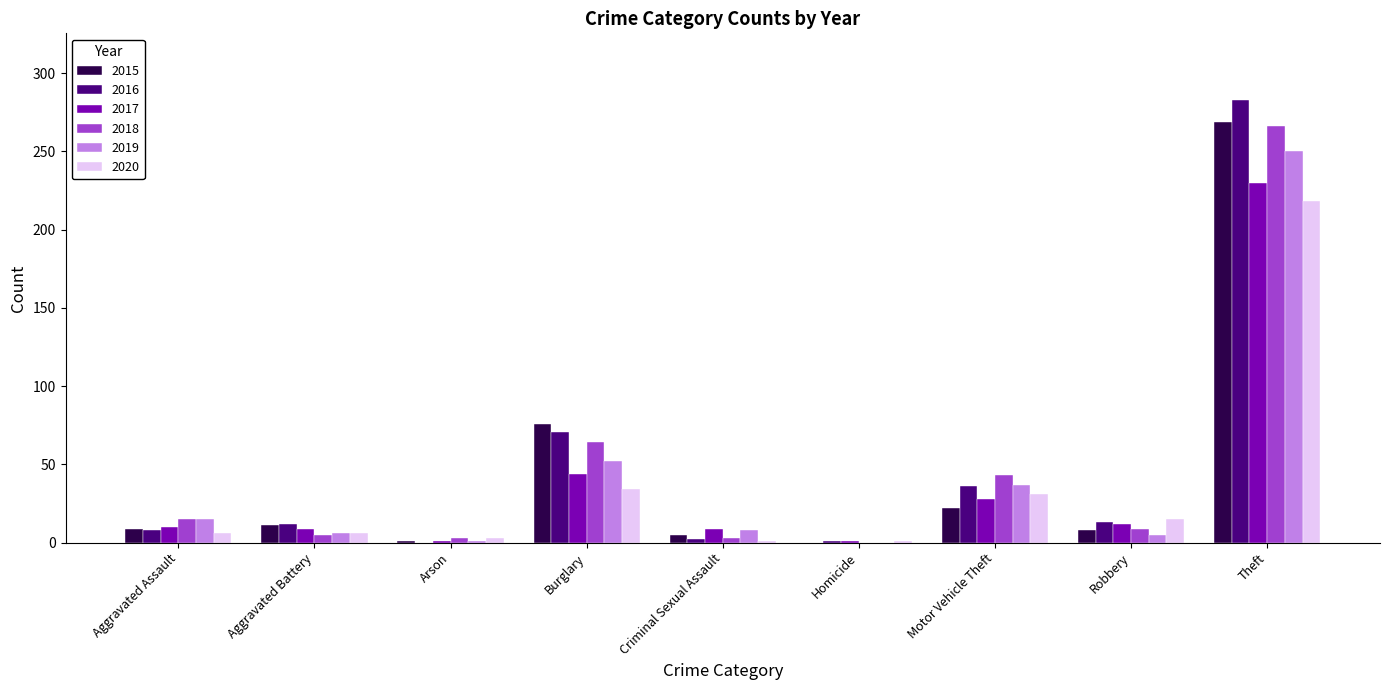

Is the value of 2018 at Aggravated Assault greater than the value of 2017 at Burglary?

No